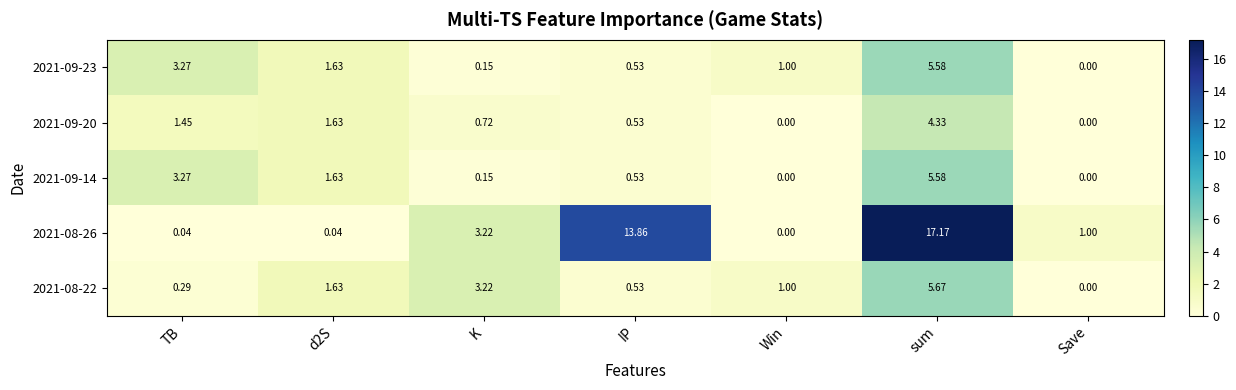

Which label corresponds to the largest value in the chart?

sum